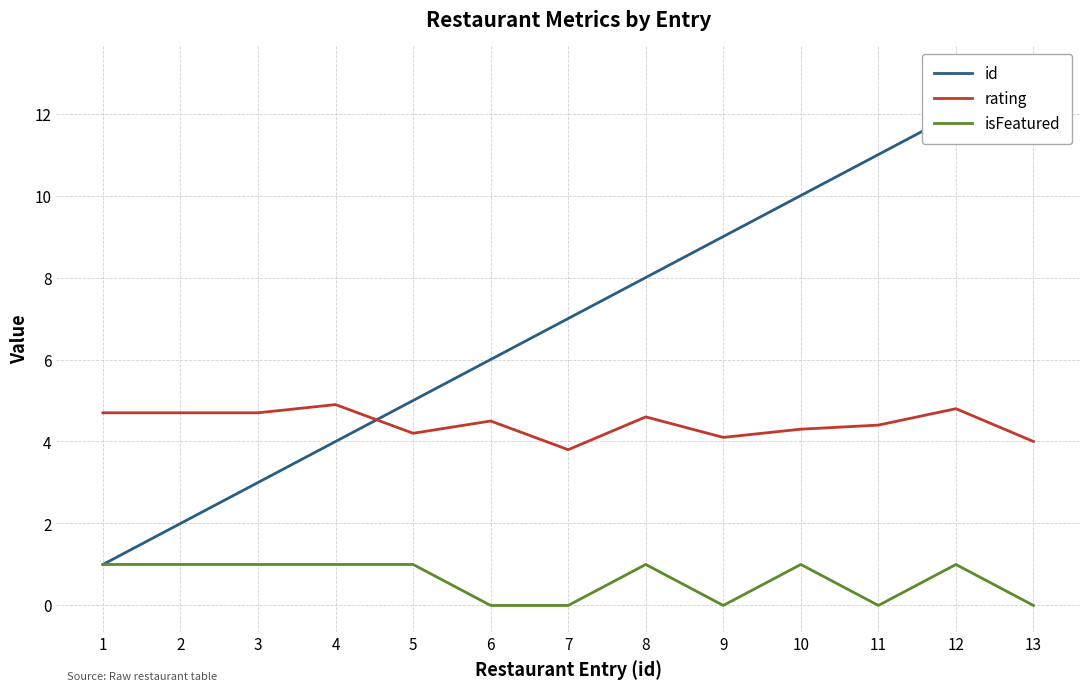

Between 6 and 10, which series saw the biggest shift?

id